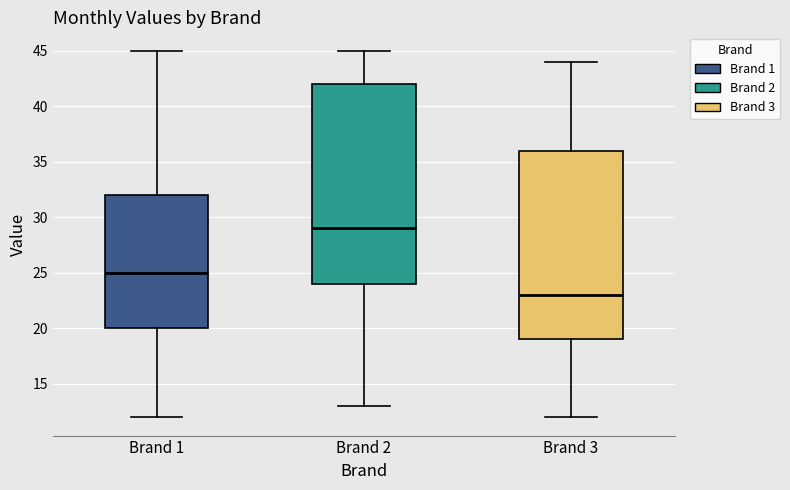

Reading left to right, read every box against the y-axis: the position of its median line, the range the box covers, and the ends of its whiskers. The values are not printed on the chart, so give them approximately, as read against the axis.

Brand 1: median 25, box 20 to 32, whiskers 12 to 45
Brand 2: median 29, box 24 to 42, whiskers 13 to 45
Brand 3: median 23, box 19 to 36, whiskers 12 to 44